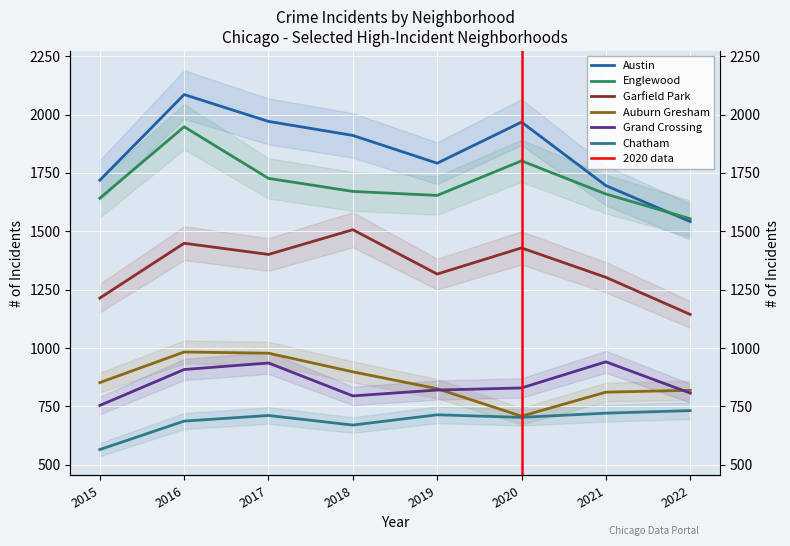

What is the total value across all series at 2022?

6598